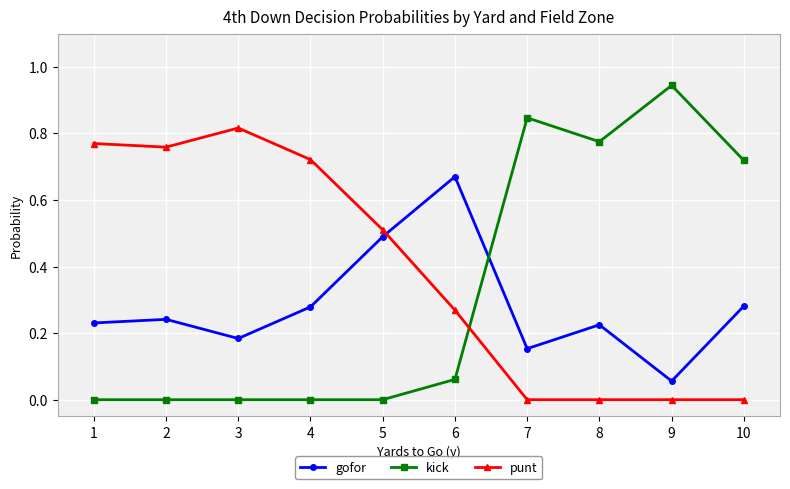

True or false: kick and gofor cross at least once.

True